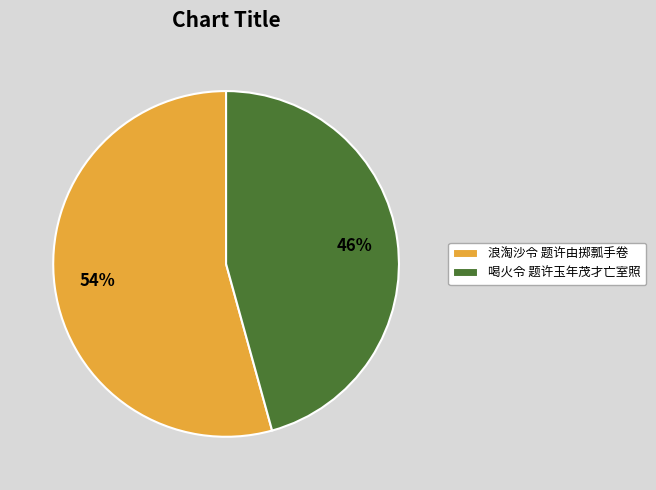

To the nearest percent, what is the average slice percentage?

50%